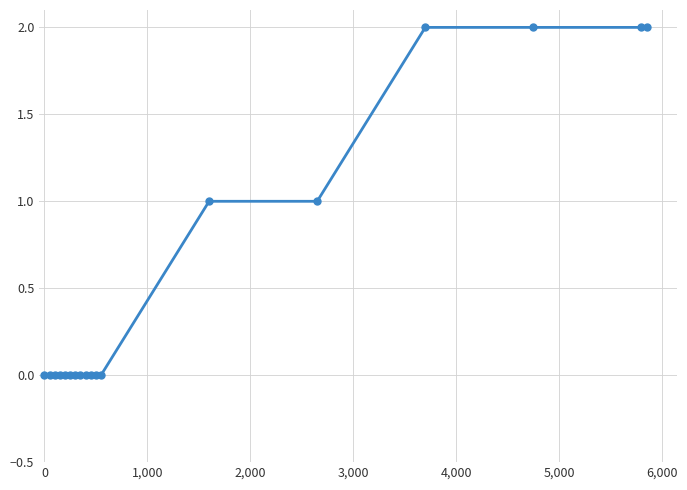

Reading left to right, transcribe all the data shown in this chart.

0	0	0	0	0	0	0	0	0	0	0	0	1	1	2	2	2	2